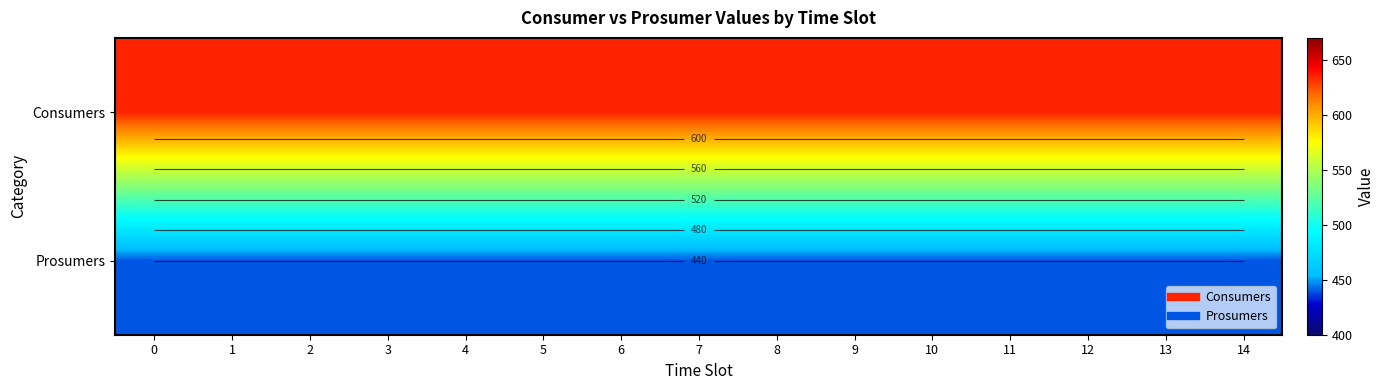

What is the total value across all series at 10?

1075